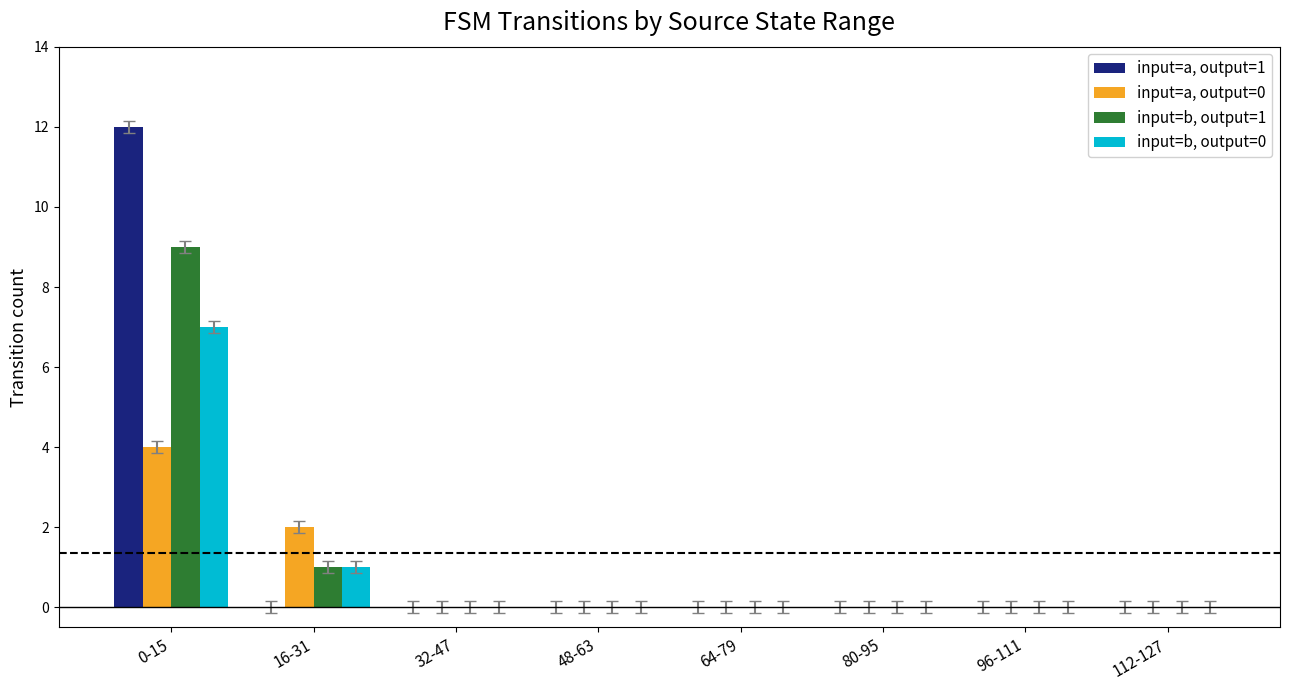

Count the number of categories in the chart.

8